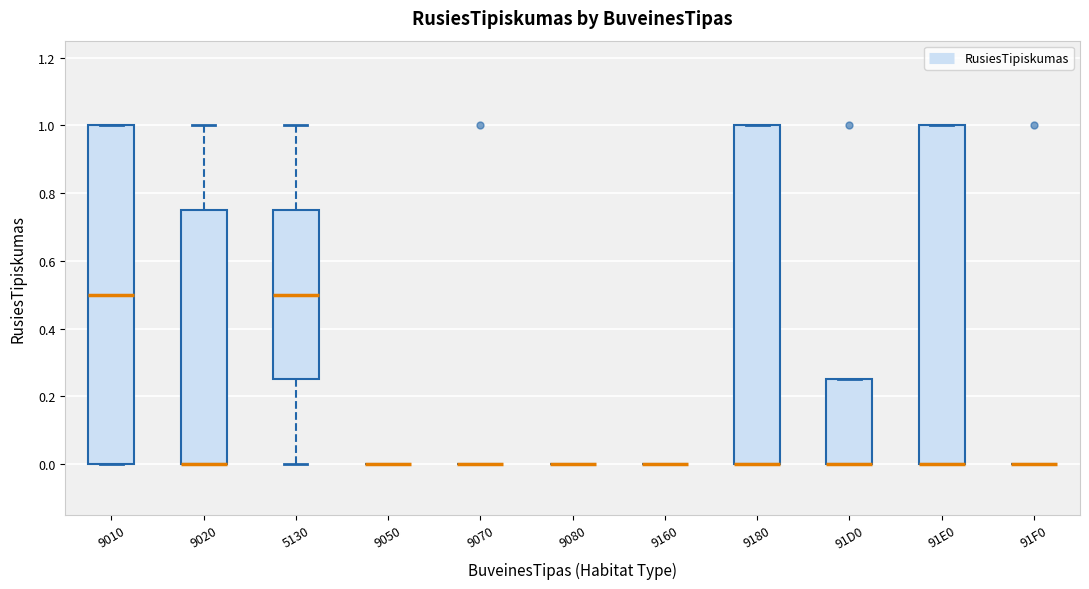

Reading left to right, read every box against the y-axis: the position of its median line, the range the box covers, and the ends of its whiskers. The values are not printed on the chart, so give them approximately, as read against the axis.

9010: median 0.50, box 0.00 to 1.00, whiskers 0.00 to 1.00
9020: median 0.00 (drawn on the box's lower edge), box 0.00 to 0.76, whiskers 0.00 to 1.00
5130: median 0.50, box 0.26 to 0.76, whiskers 0.00 to 1.00
9050: box collapsed to a line at 0.00, whiskers 0.00 to 0.00
9070: box collapsed to a line at 0.00, whiskers 0.00 to 0.00
9080: box collapsed to a line at 0.00, whiskers 0.00 to 0.00
9160: box collapsed to a line at 0.00, whiskers 0.00 to 0.00
9180: median 0.00 (drawn on the box's lower edge), box 0.00 to 1.00, whiskers 0.00 to 1.00
91D0: median 0.00 (drawn on the box's lower edge), box 0.00 to 0.26, whiskers 0.00 to 0.26
91E0: median 0.00 (drawn on the box's lower edge), box 0.00 to 1.00, whiskers 0.00 to 1.00
91F0: box collapsed to a line at 0.00, whiskers 0.00 to 0.00